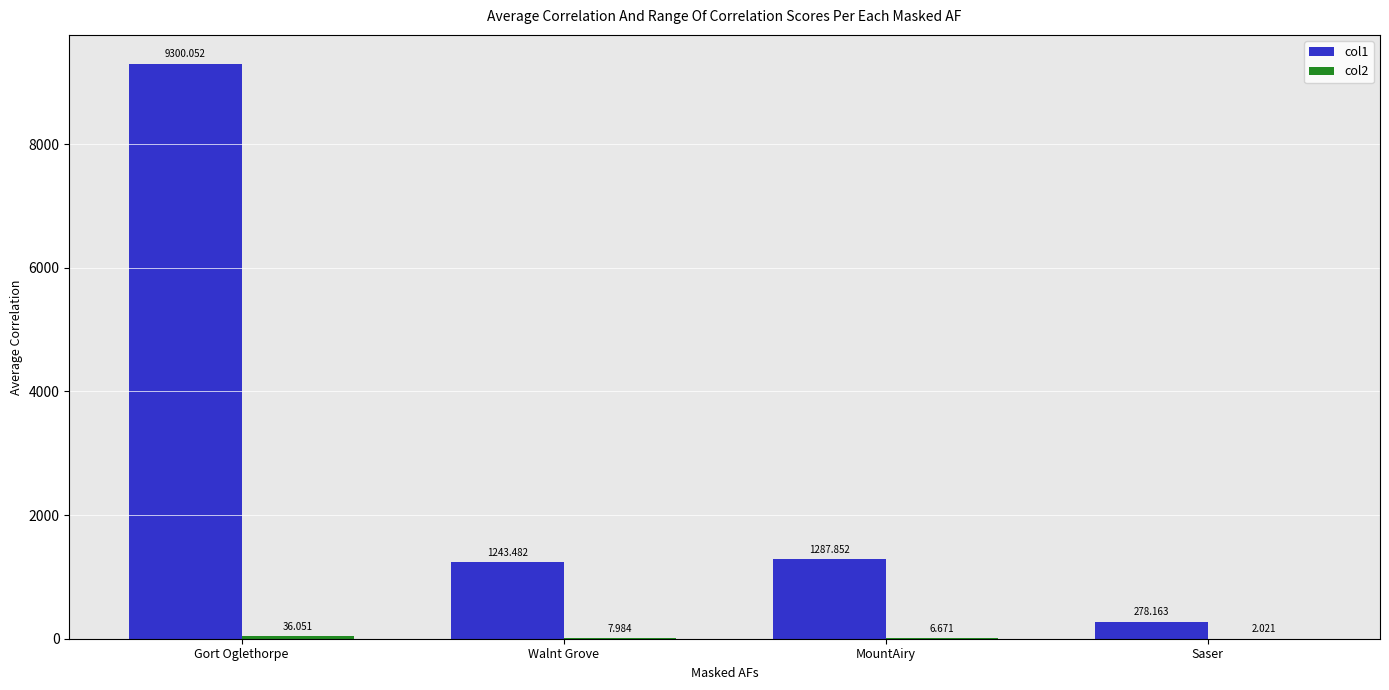

At which label is col1 closest to 4789?

MountAiry